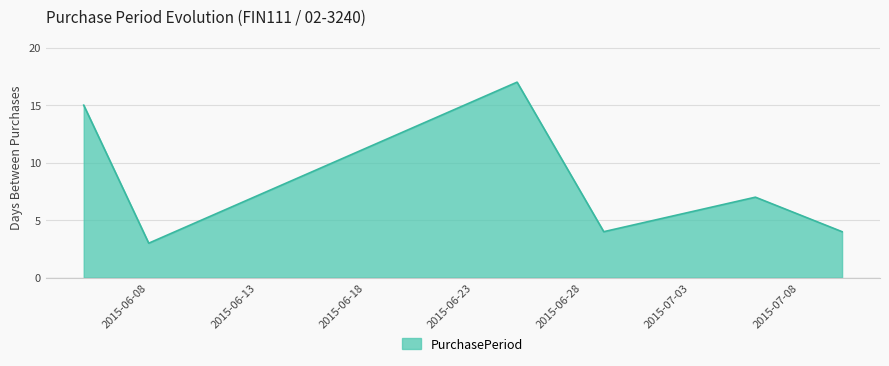

What is the minimum value shown in the chart?

3